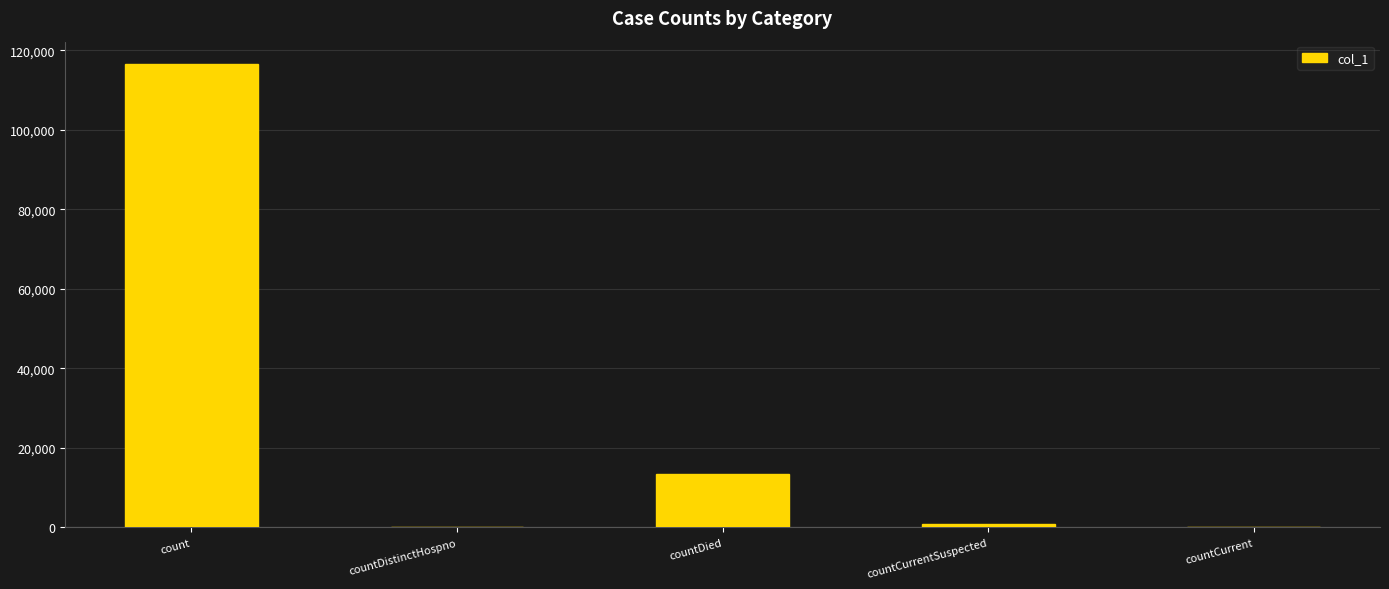

The chart shows a value of 78759 at countDistinctHospno. True or false?

False